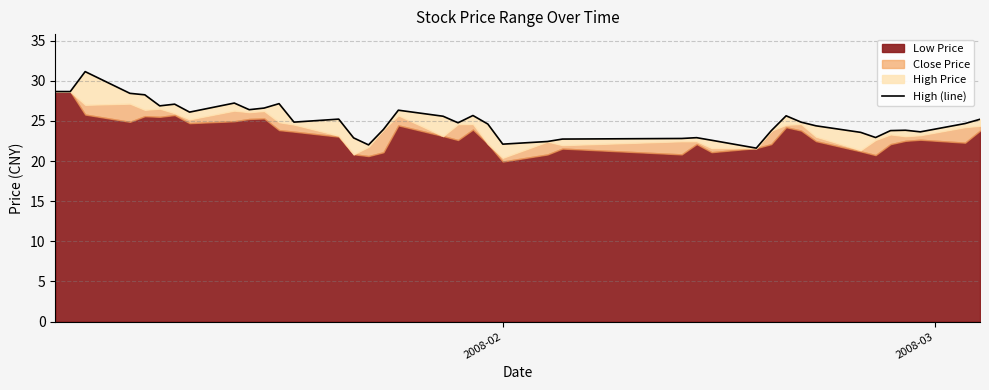

How many points are lower than both their immediate neighbors (excluding endpoints)?

10